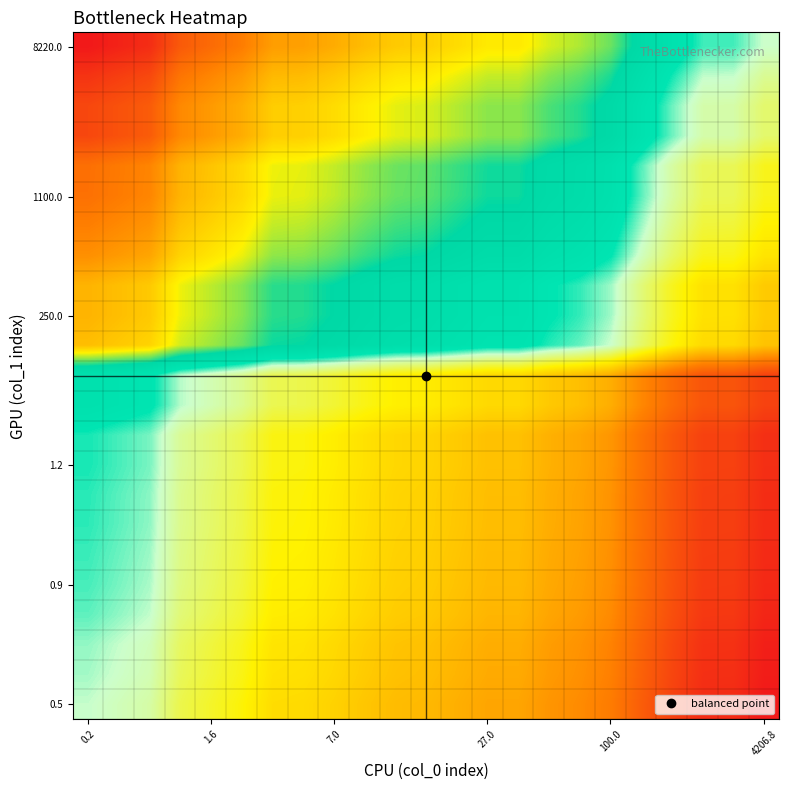

At how many categories does at least one series exceed 0?

23